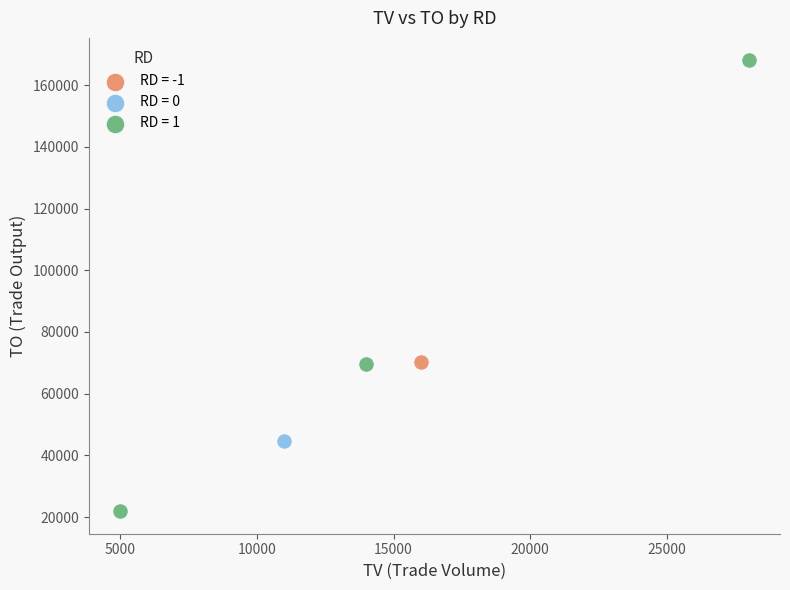

Which series contains the lowest Y value?

RD = 1